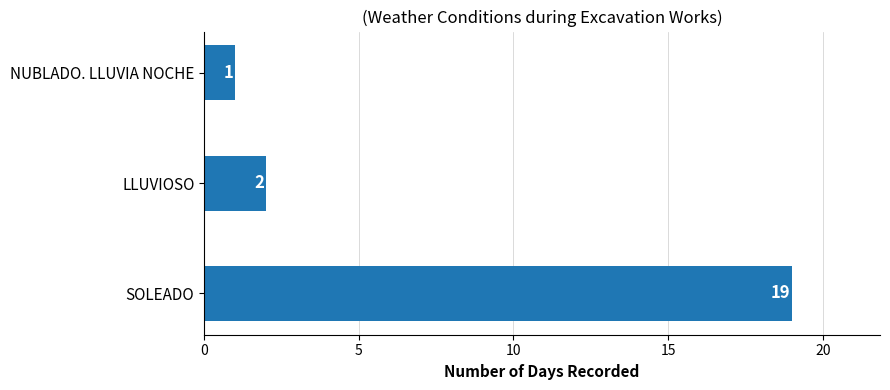

Reading bottom to top, list all the values displayed in this chart.

19	2	1